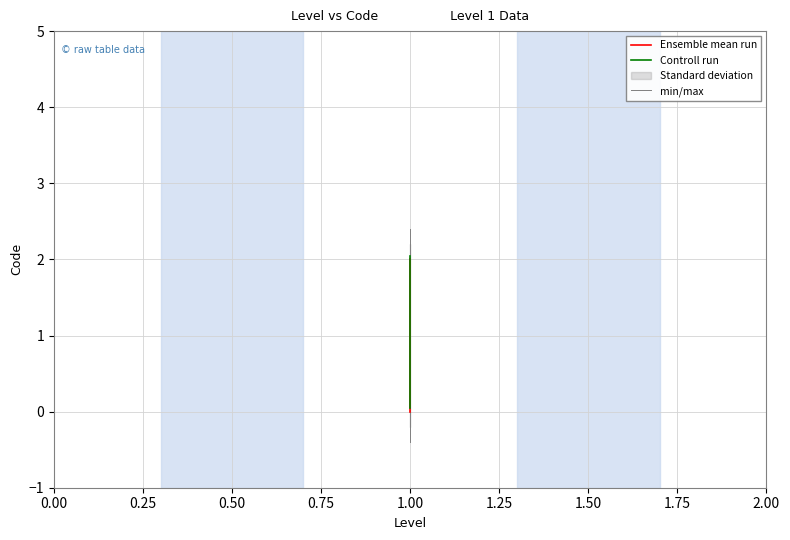

What is the maximum value shown in the chart?

2.0